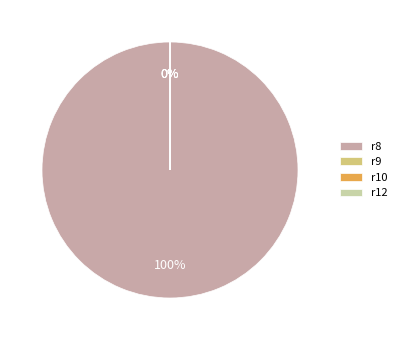

Rank the categories by value from highest to lowest.

r8, r12, r9, r10